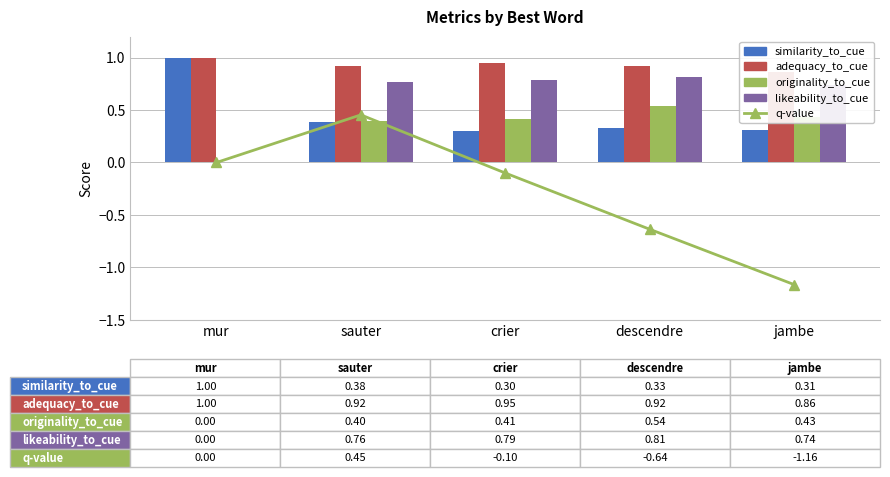

True or false: adequacy_to_cue has a value of 1.0 at mur.

True